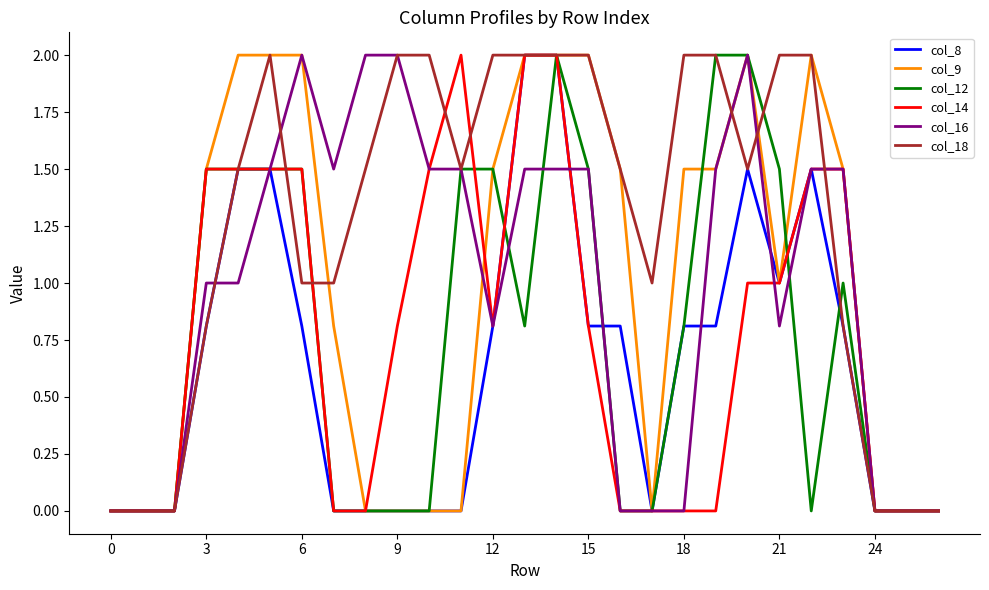

Which series has the largest total across all categories?

col_18